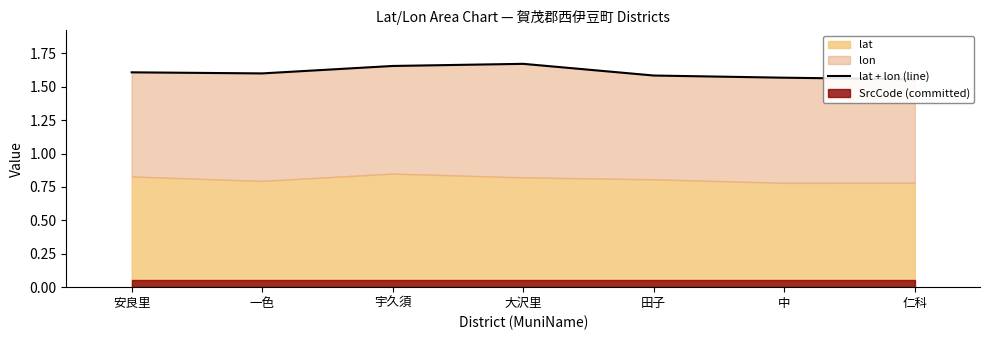

How many data points does each series have?

7